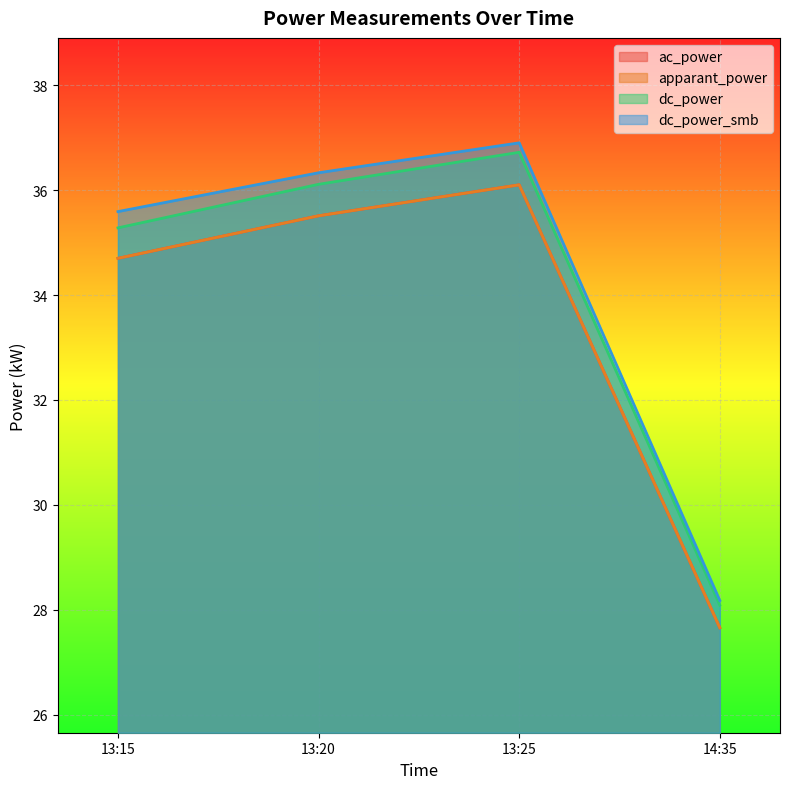

What is the value of the apparant_power point at the 2nd from the left?

35.5